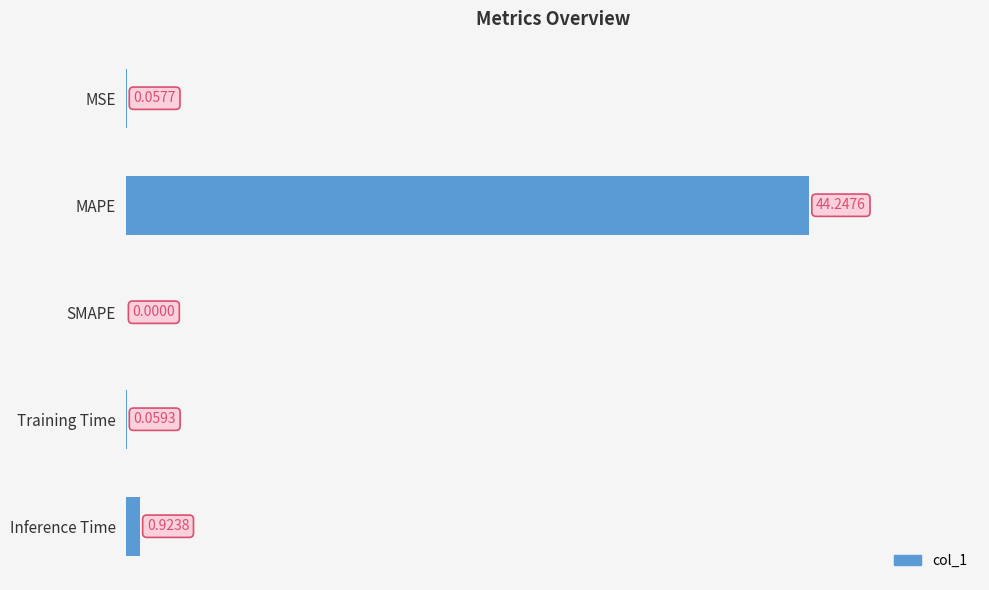

Which has a higher value, MSE or SMAPE?

MSE